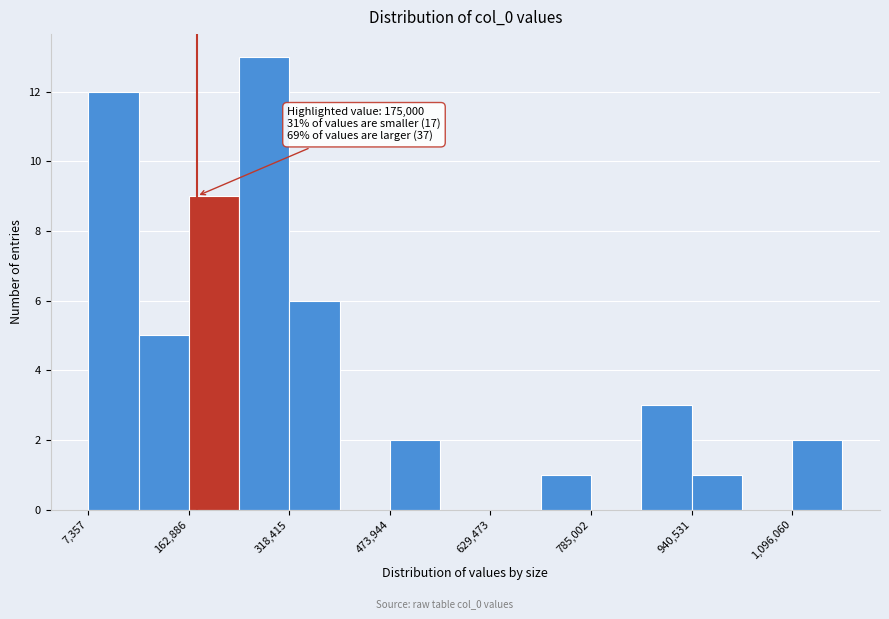

Read against the x-axis, roughly where is the centre of the tallest bar?

280000